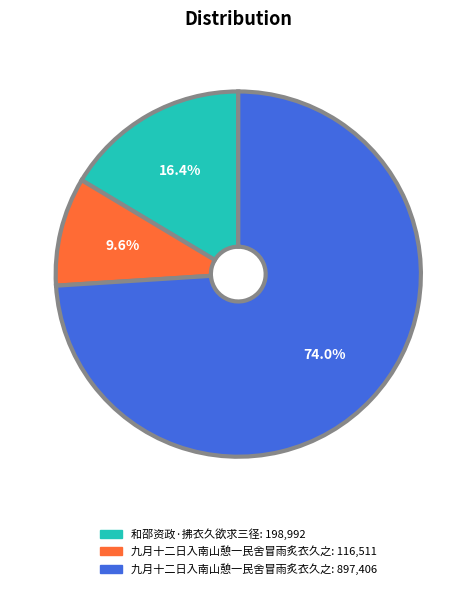

Is there any slice that represents more than half of the pie?

Yes